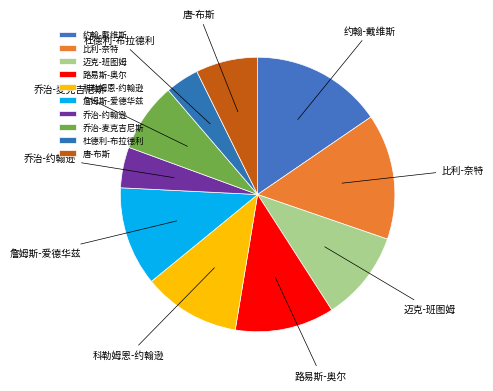

How many segments does this pie chart have?

10